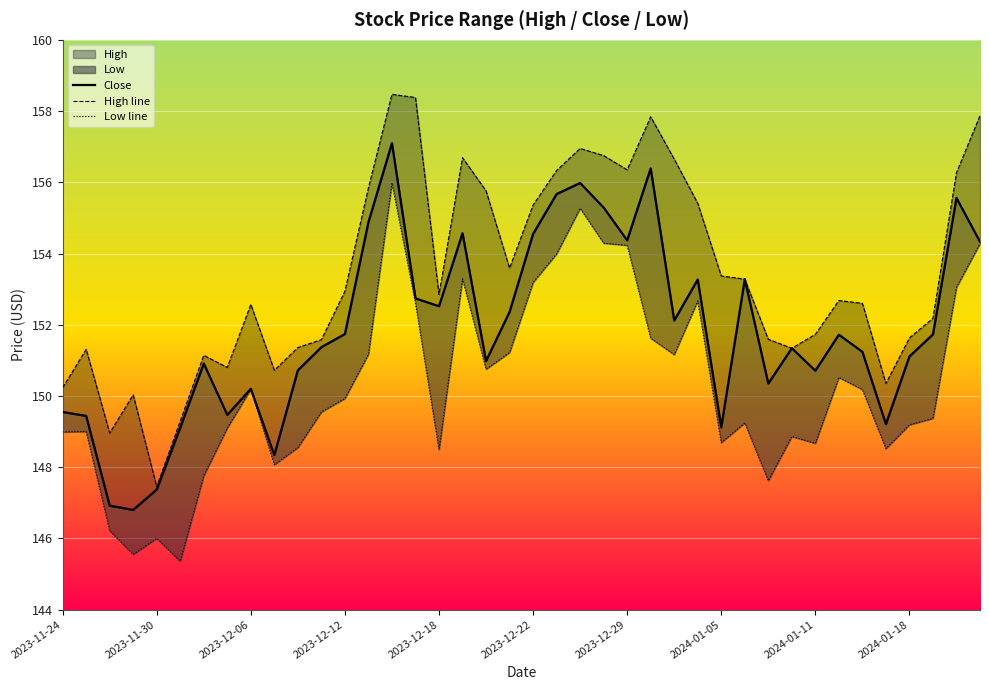

Is the value of Low line at 11 greater than the value of High line at 17?

No